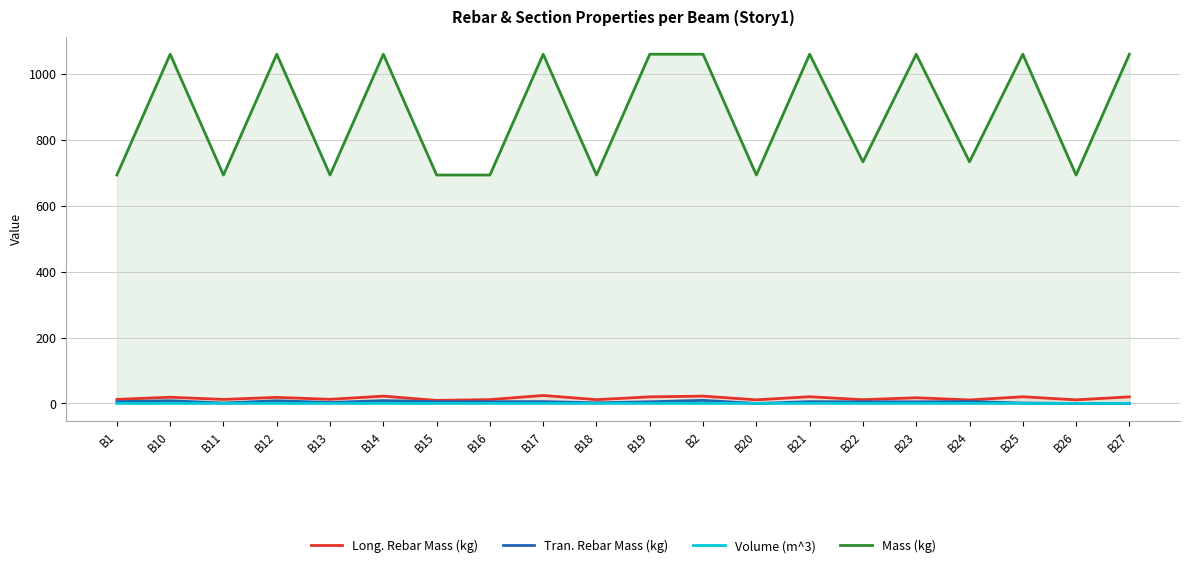

Does the chart have visible grid lines?

Yes